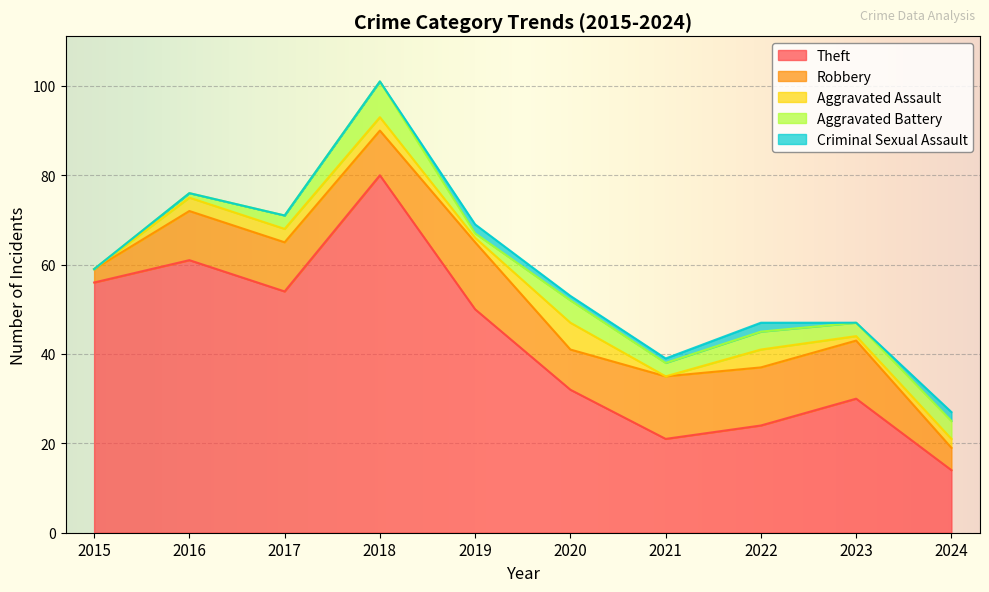

At how many categories does at least one series exceed 14?

9